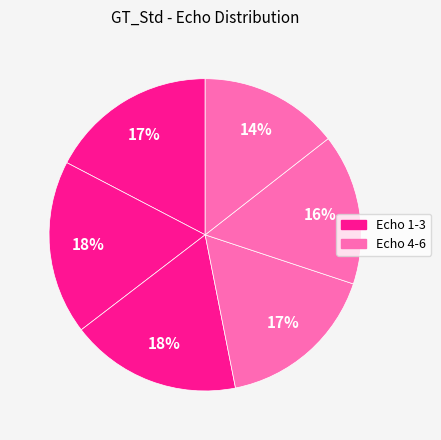

How many segments does this pie chart have?

6